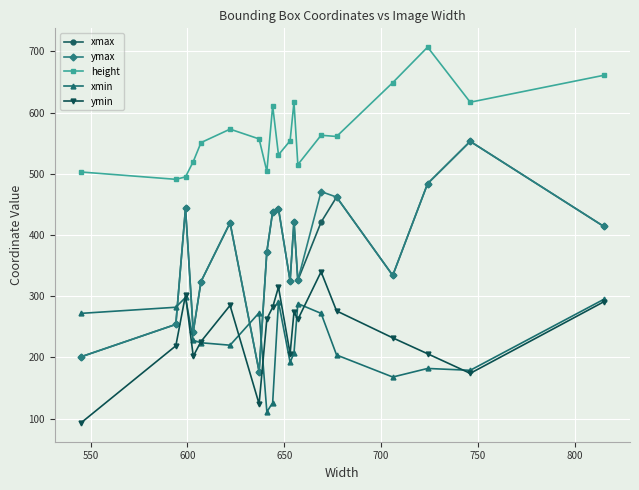

What is the value of the ymin point at the 14th from the left?

340